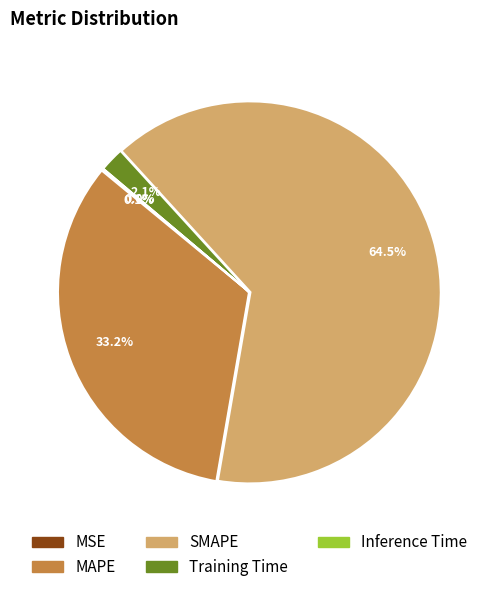

True or false: MAPE accounts for 33% of the total.

True